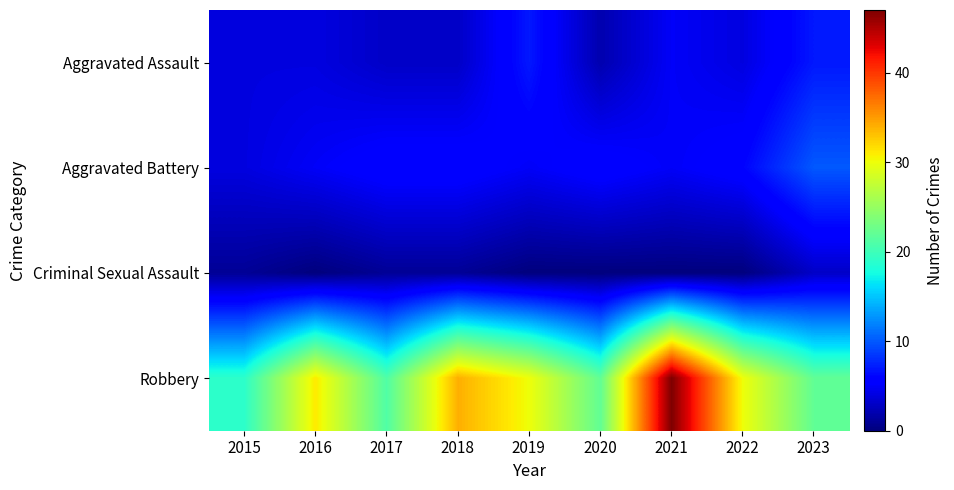

What is the total value across all series at 2020?

30